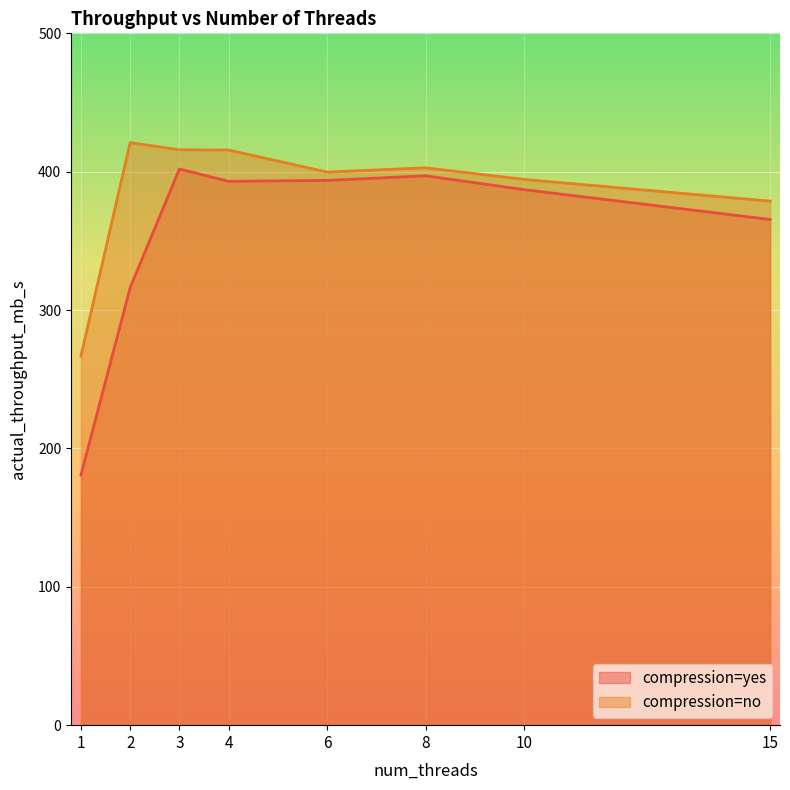

How many distinct data groups are displayed?

2